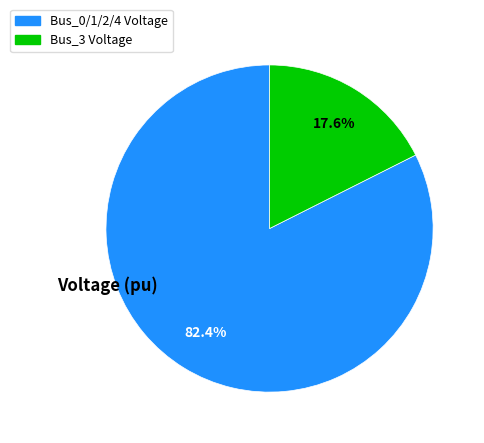

Is there a majority slice in this chart?

Yes